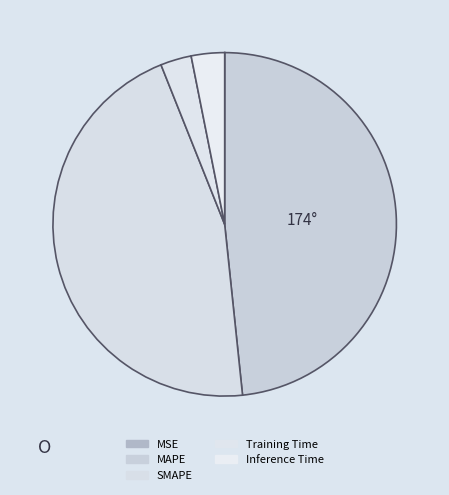

How many segments does this pie chart have?

5